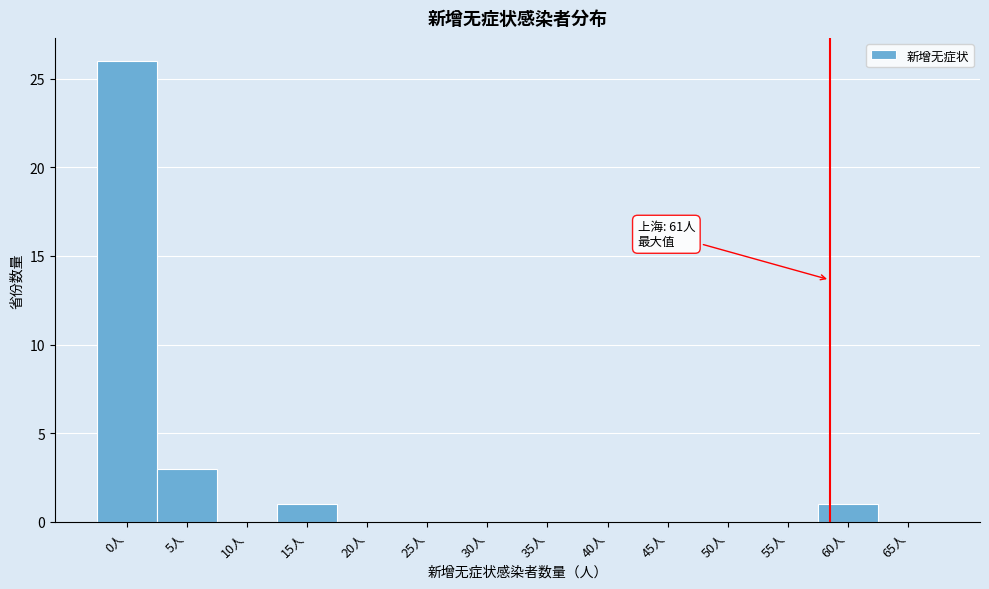

Reading left to right, extract all data points from this chart.

0人=26	5人=3	10人=0	15人=1	20人=0	25人=0	30人=0	35人=0	40人=0	45人=0	50人=0	55人=0	60人=1	65人=0